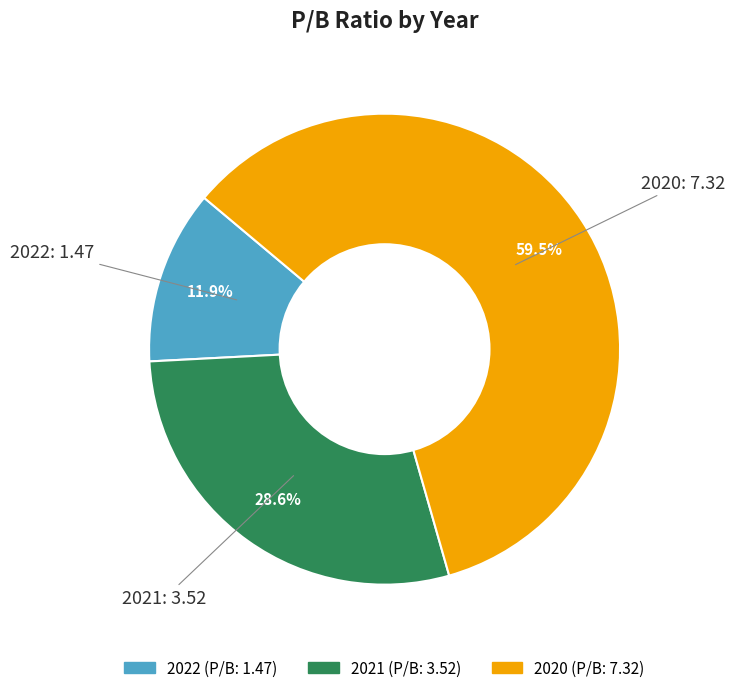

To the nearest percent, what is the average slice percentage?

33%